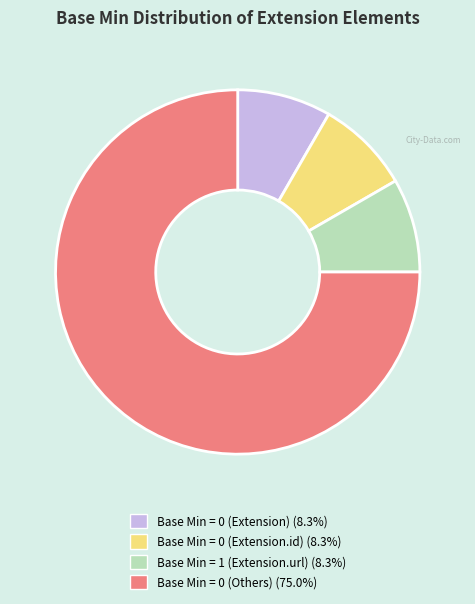

Is there a majority slice in this chart?

Yes